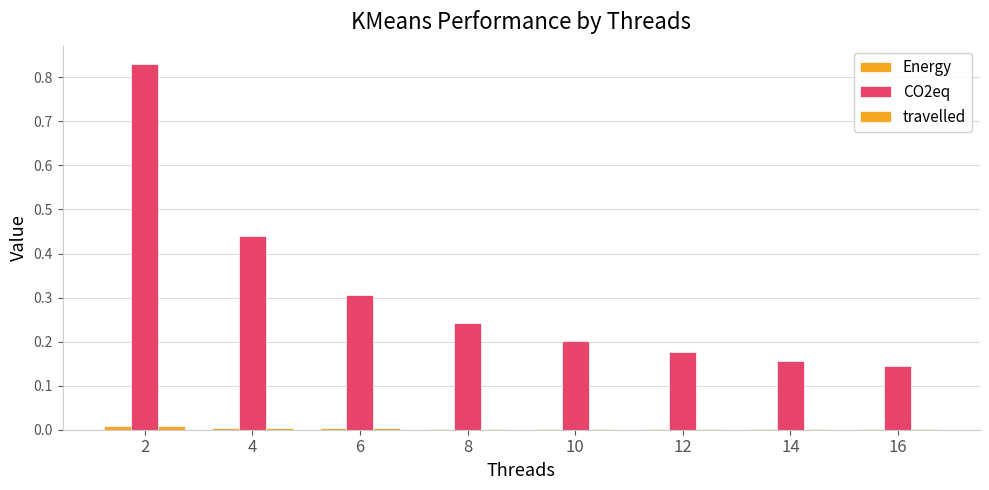

How many travelled values are between 0 and 1?

8